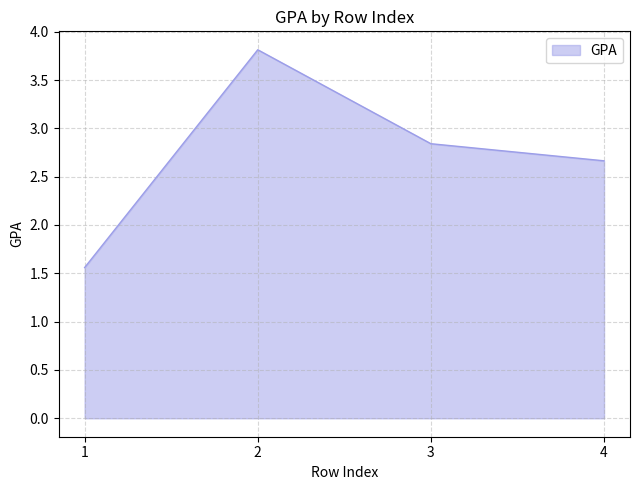

True or false: there are more than 2 points higher than both neighbors.

False